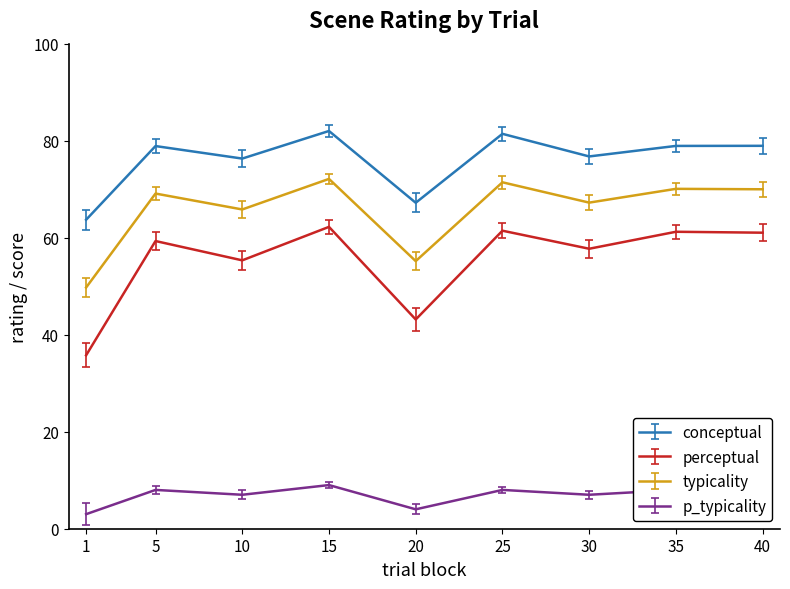

Which series has the largest total across all categories?

conceptual